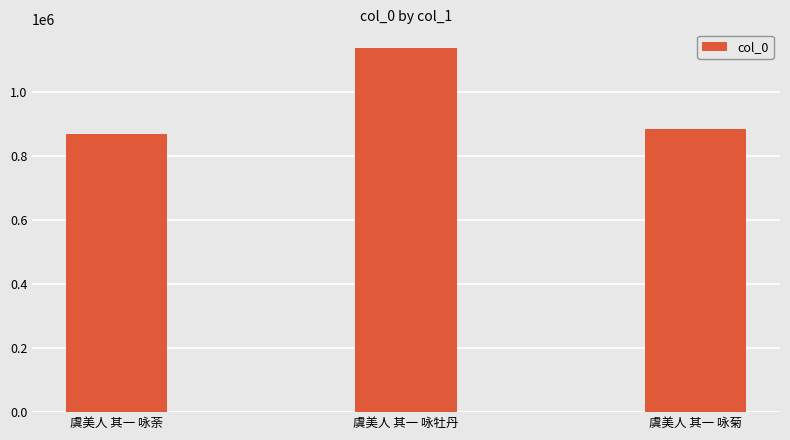

What is the smallest value displayed?

866742